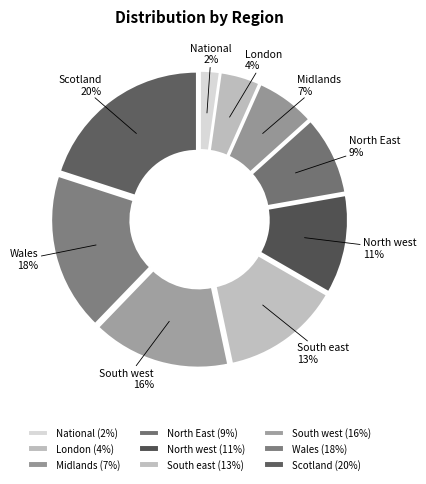

What percentage is the Scotland slice, to the nearest percent?

20%